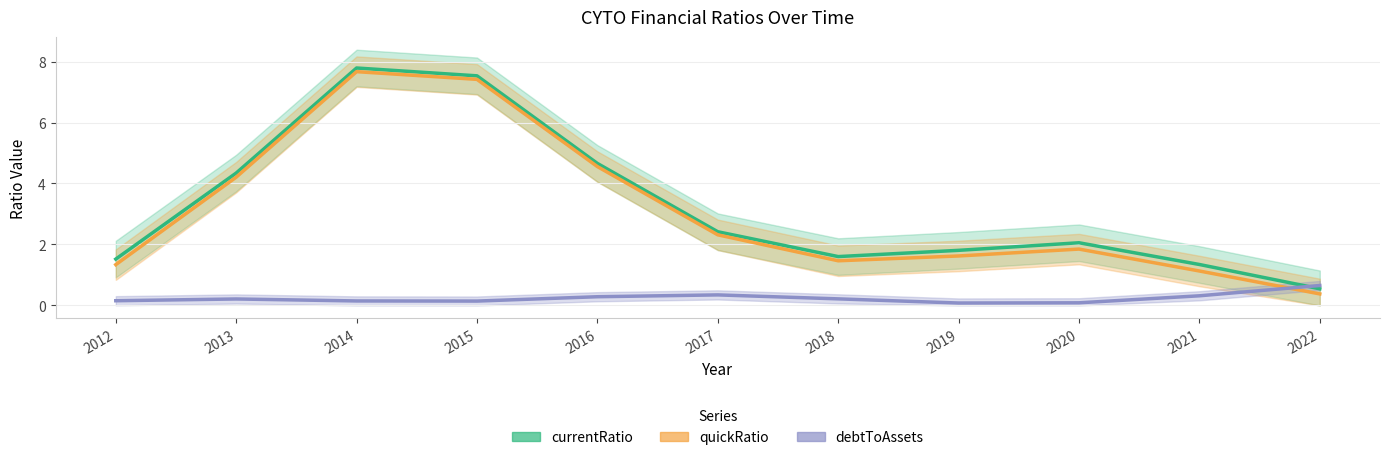

True or false: debtToAssets has a value of 0.0 at 2020.

False